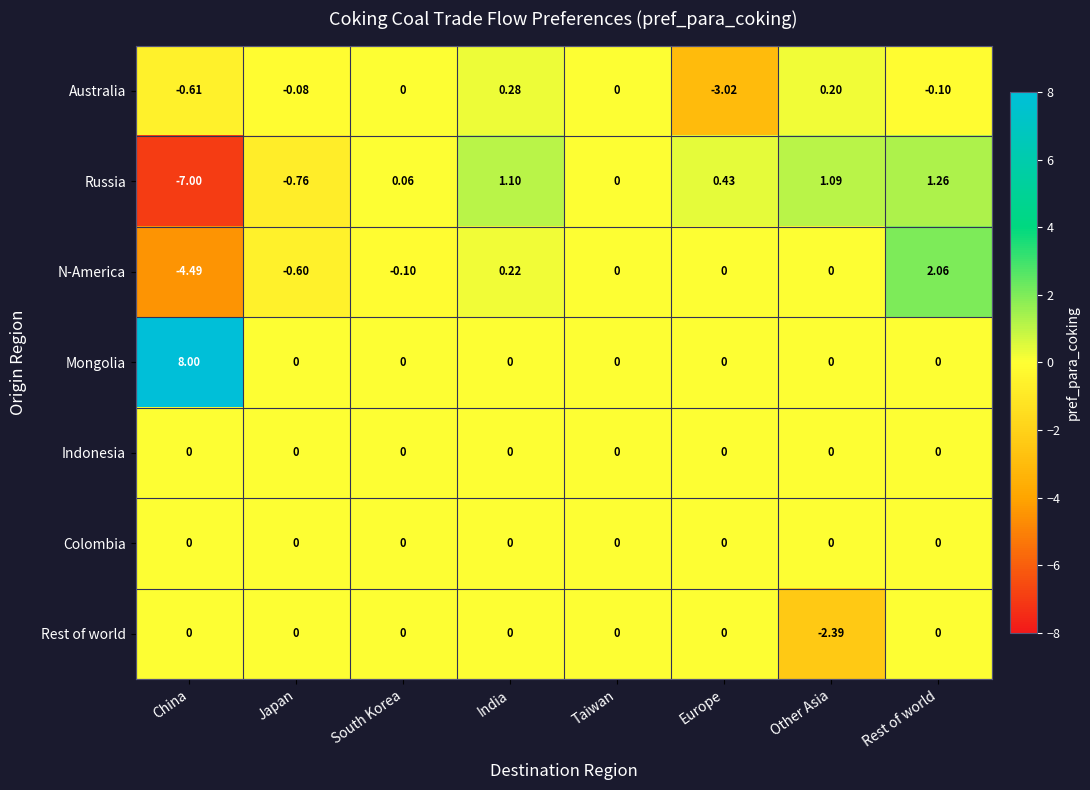

Which series has the largest total across all categories?

Mongolia